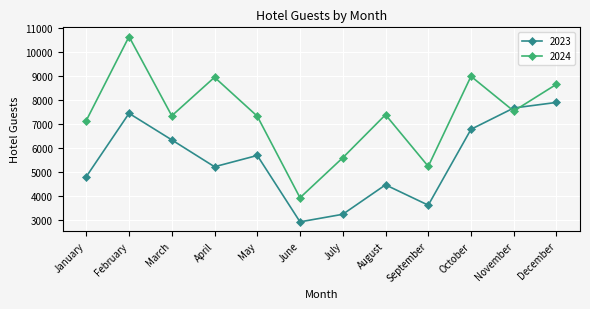

True or false: 2023 has more than 1 points higher than both neighbors.

True